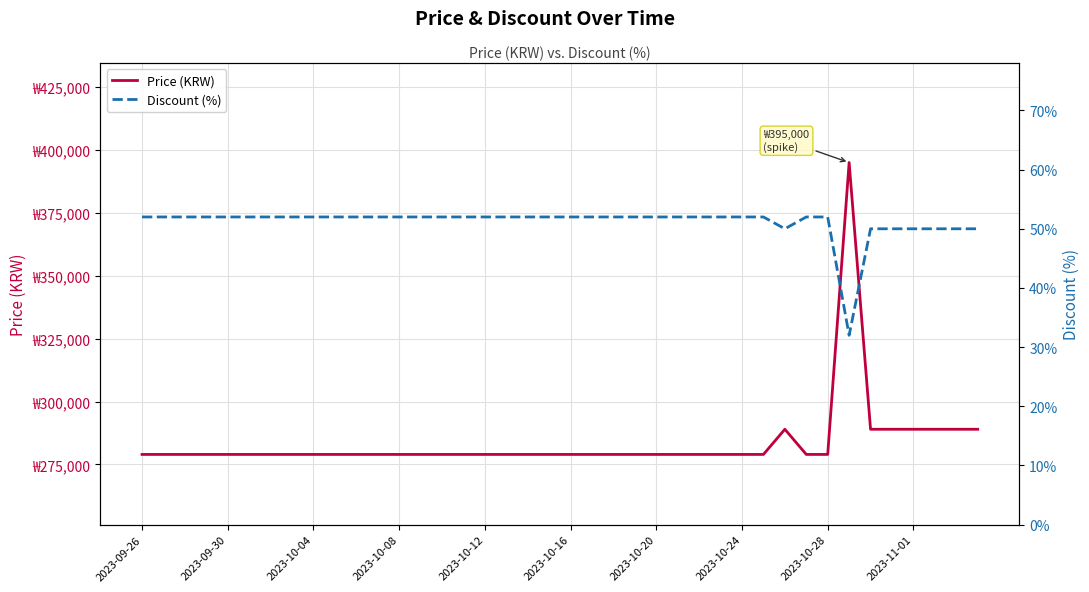

Is it true that Discount (%) equals 52 at 2023-10-28?

True